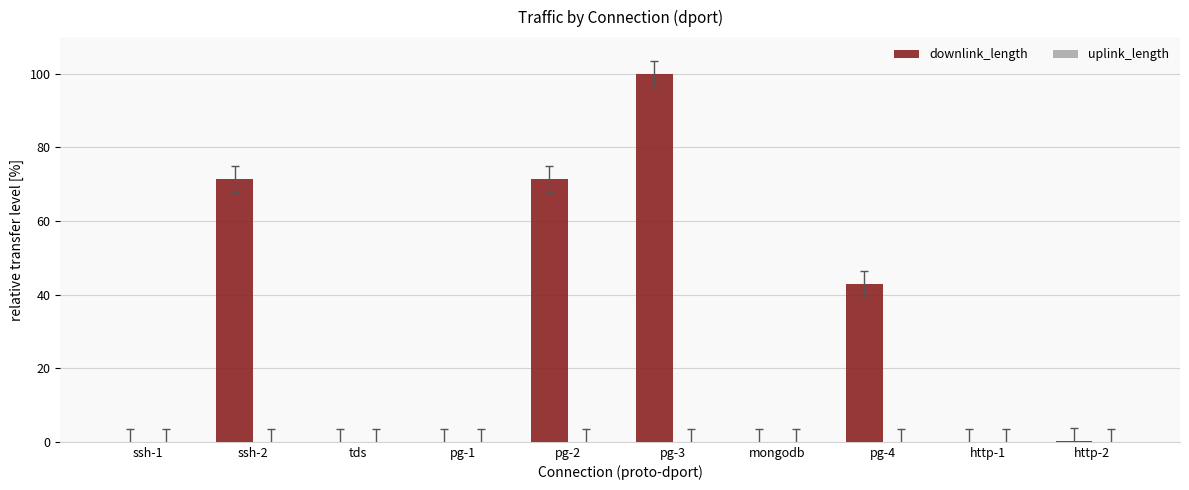

Is it true that downlink_length equals 42.9 at pg-4?

True